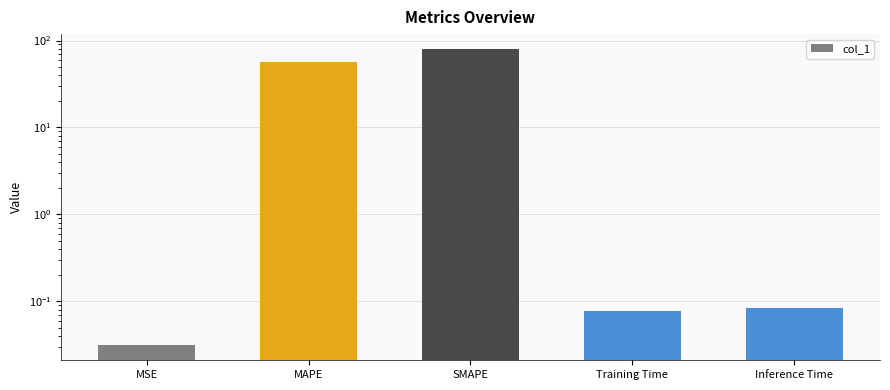

What value does the data have at Inference Time?

0.1